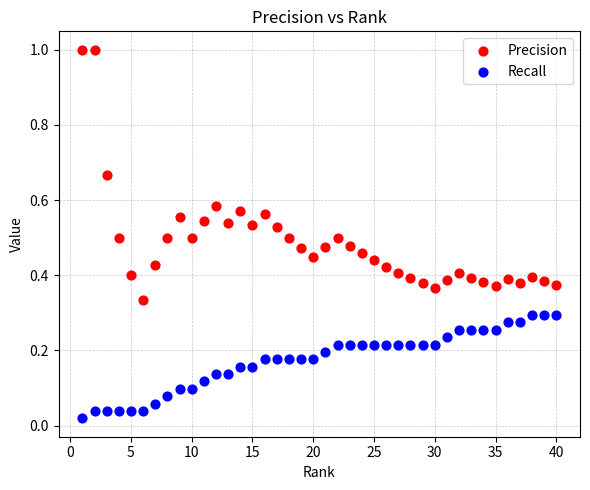

Which series contains the highest Y value?

Precision